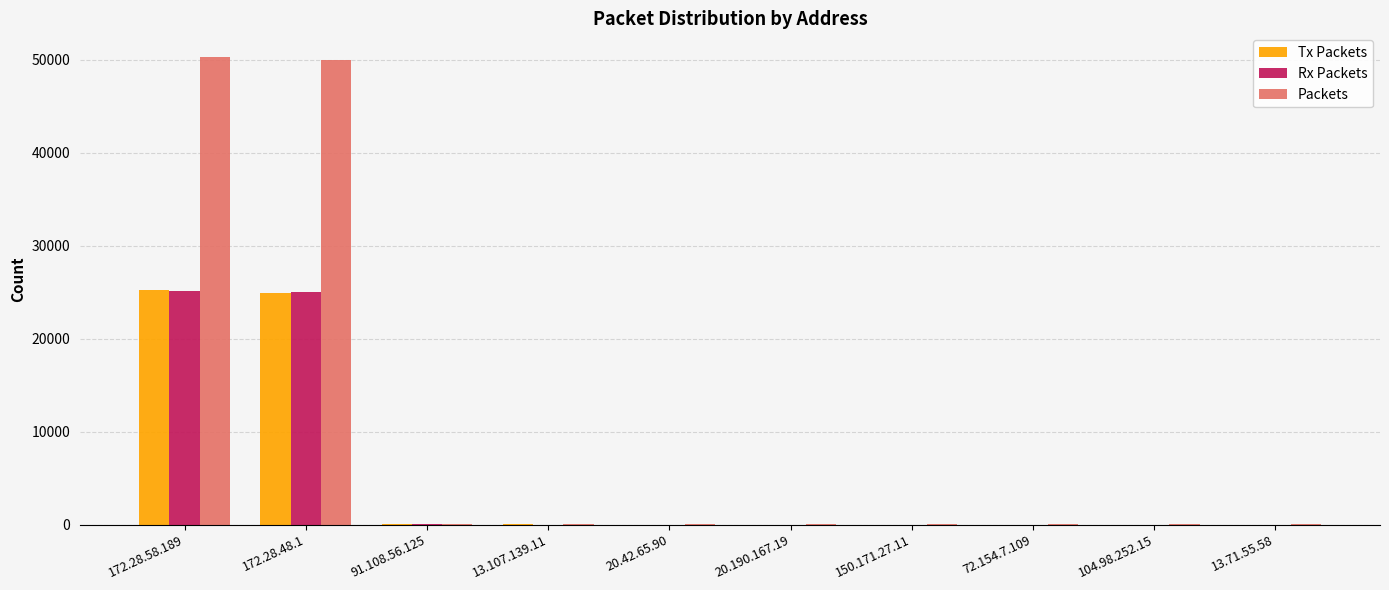

Is the value of Rx Packets at 13.71.55.58 greater than the value of Tx Packets at 172.28.48.1?

No